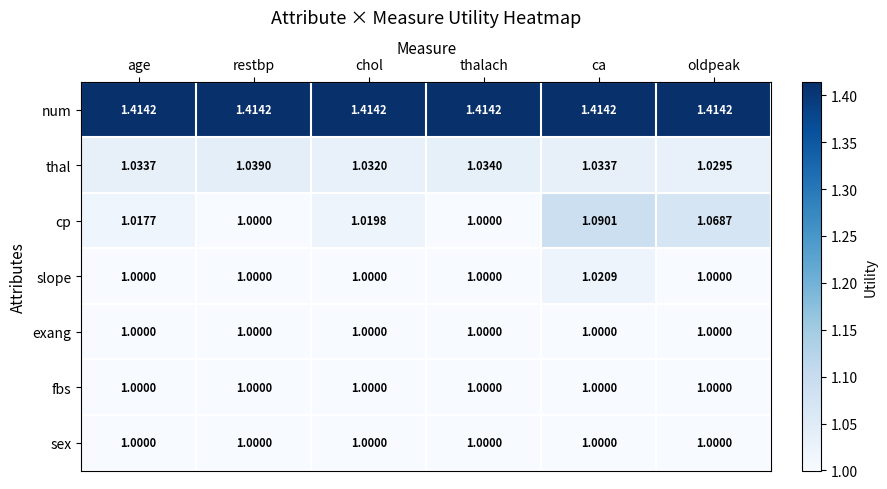

At which category is the sum across all series the highest?

ca